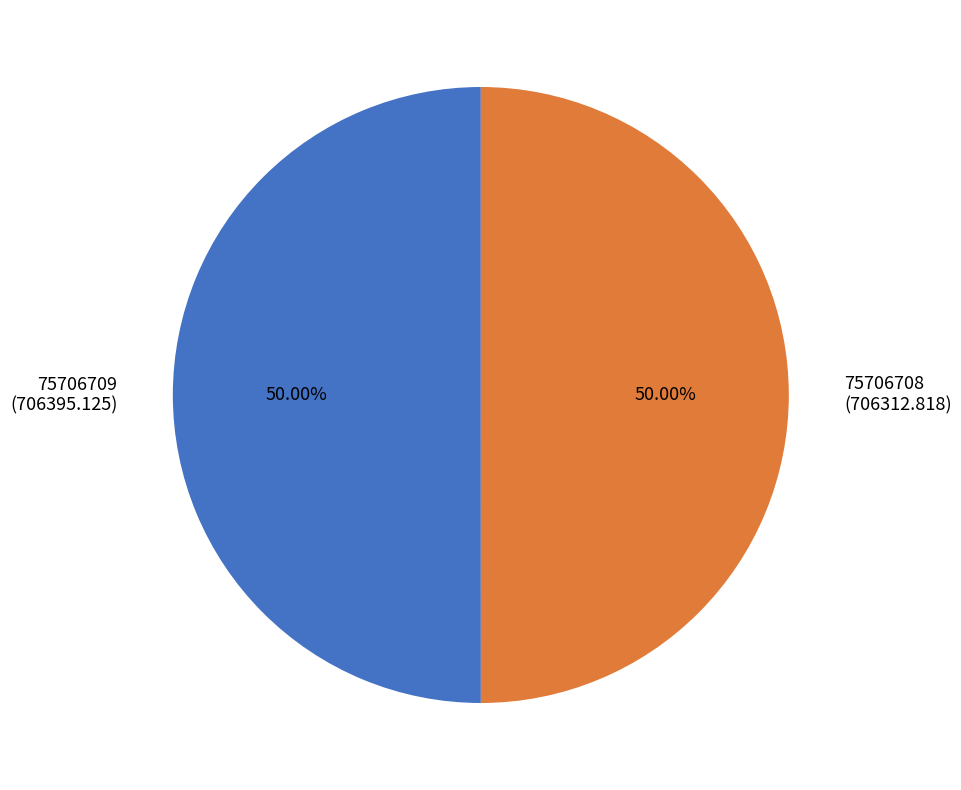

How many segments does this pie chart have?

2